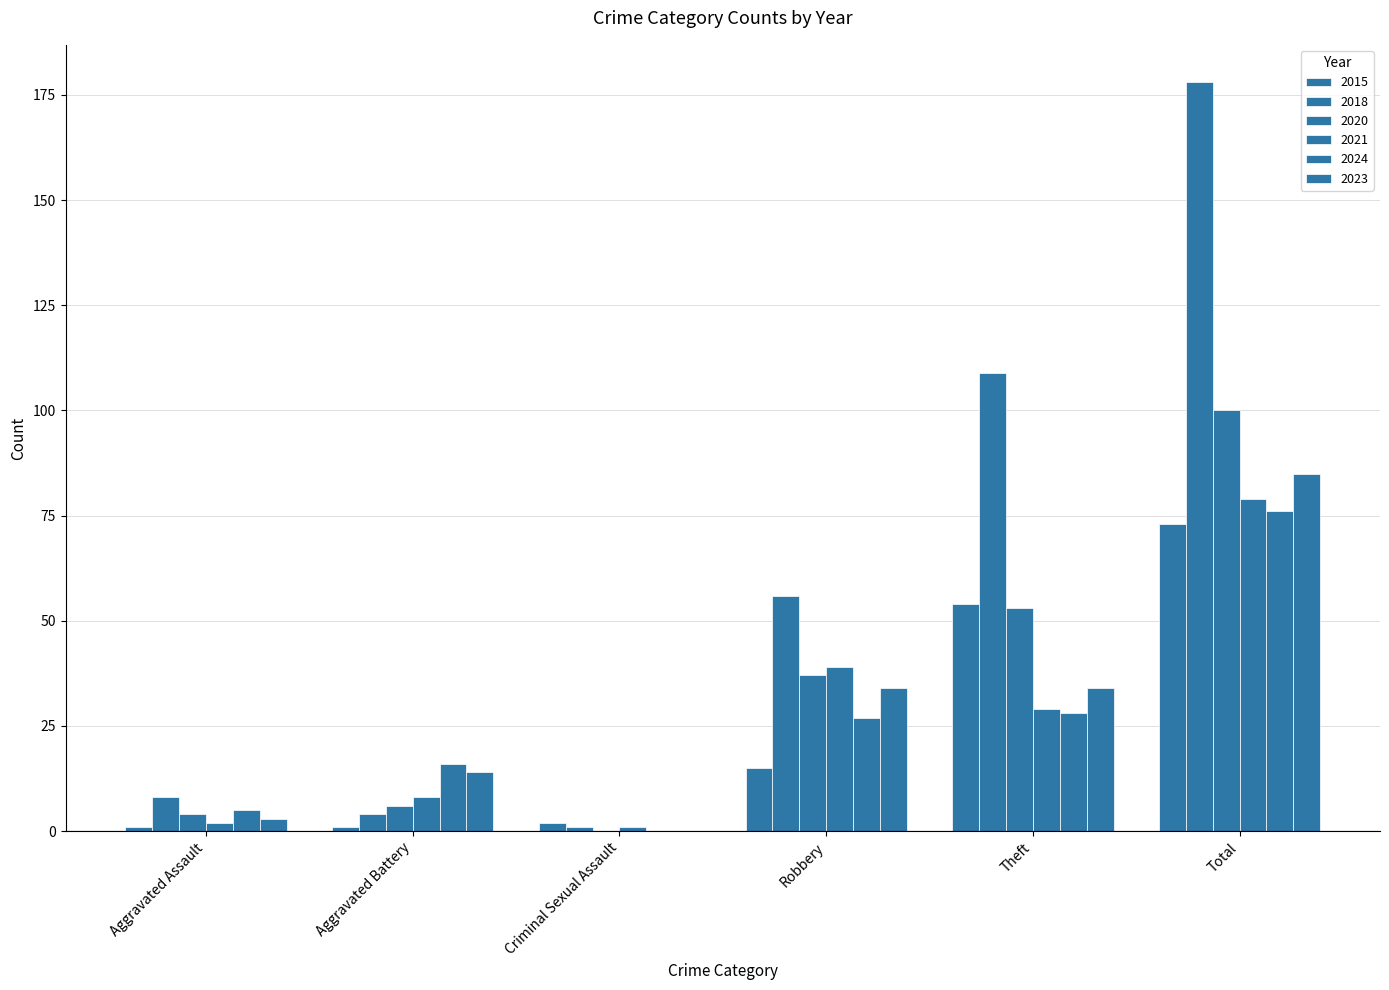

Which series has the largest total across all categories?

2018